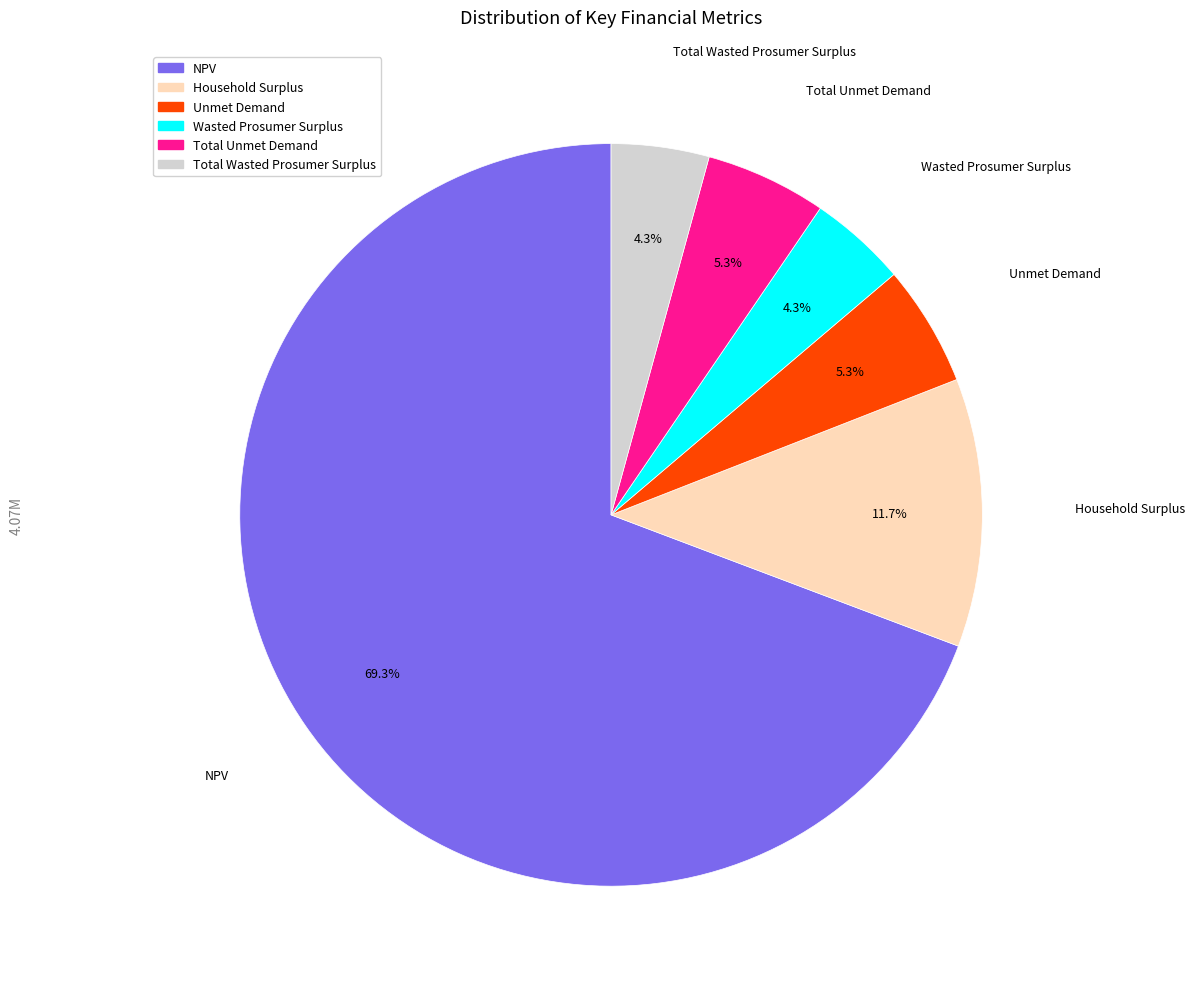

Approximately how many times larger is the value at Total Unmet Demand compared to Household Surplus?

0.5